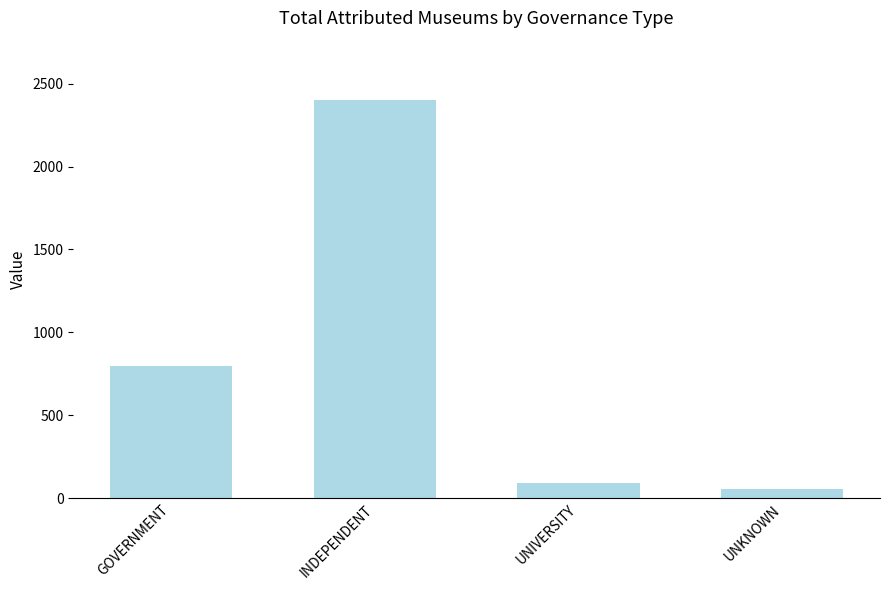

Does the chart contain any negative values?

No